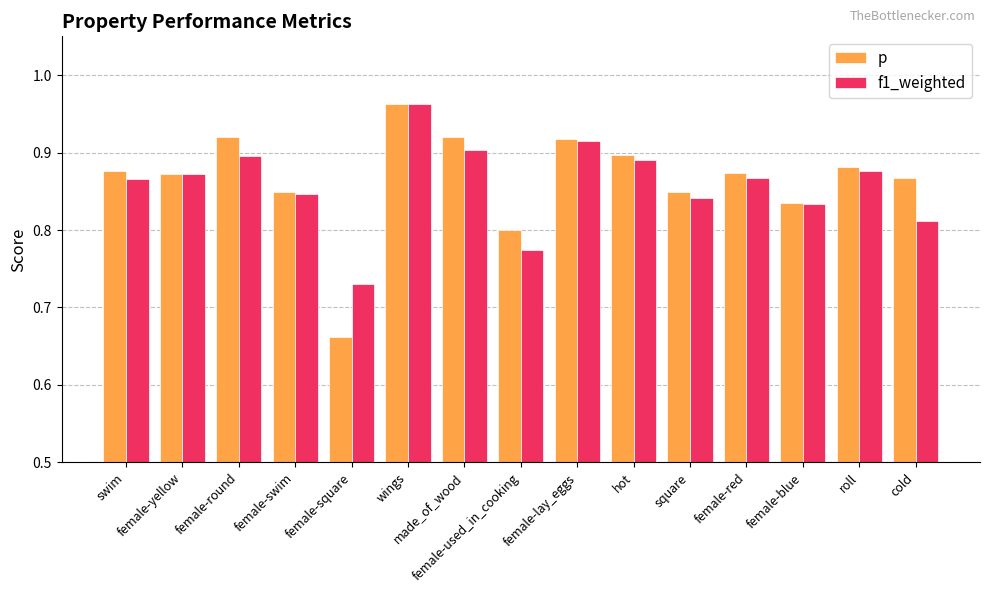

What is the total value across all series at female-red?

1.7